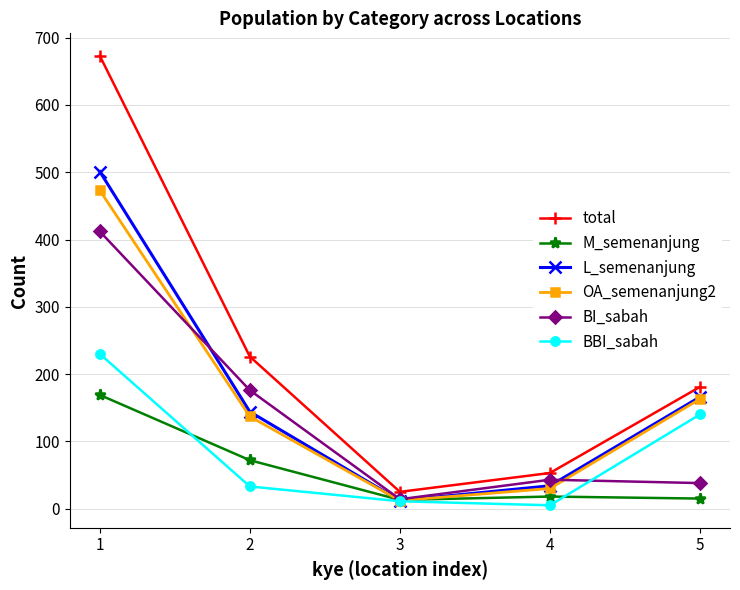

Does the chart display data point markers on the line(s)?

Yes